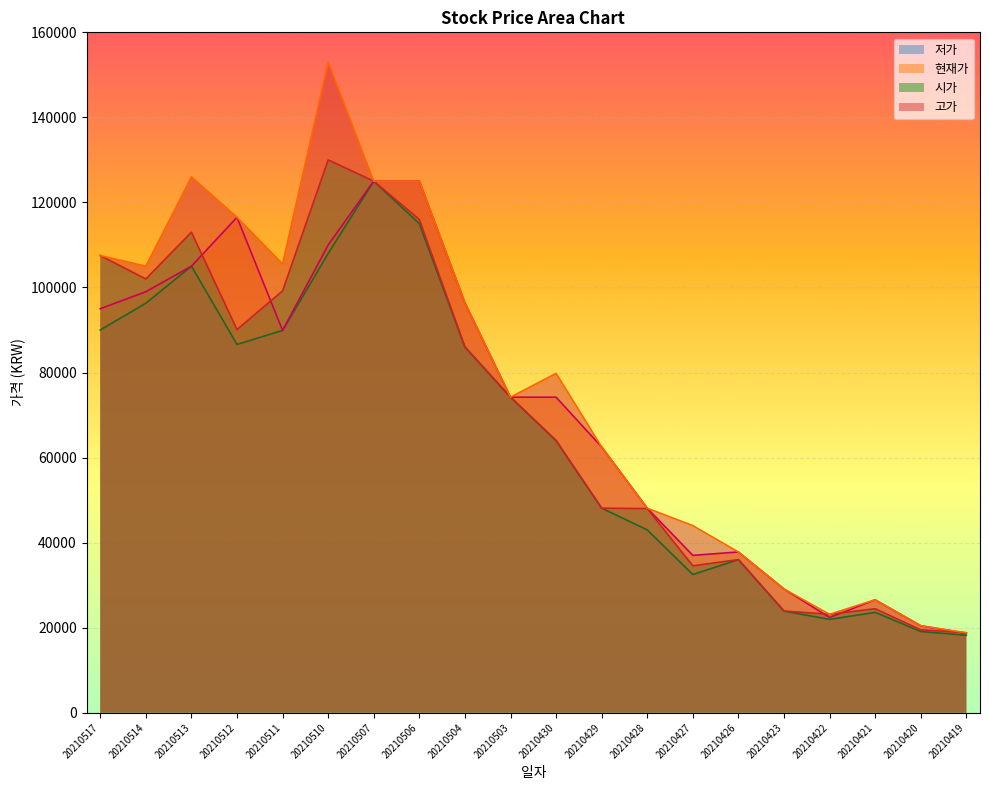

Reading left to right, transcribe all the data shown in this chart.

시가: 107500	102000	113000	90100	99200	130000	125000	116000	86000	74200	64000	48100	48000	34550	36000	23900	23150	24450	19500	18800
고가: 107500	105000	126000	116500	105500	153000	125000	125000	96400	74200	79800	62500	48100	44000	37800	29100	23150	26550	20450	18800
현재가: 95000	99000	105000	116500	89900	110000	125000	125000	96400	74200	74200	62500	48100	37000	37800	29100	22400	26550	20450	18650
저가: 90000	96300	105000	86600	89900	108000	125000	115000	86000	74200	64000	48100	43000	32500	36000	23900	21950	23600	19100	18200